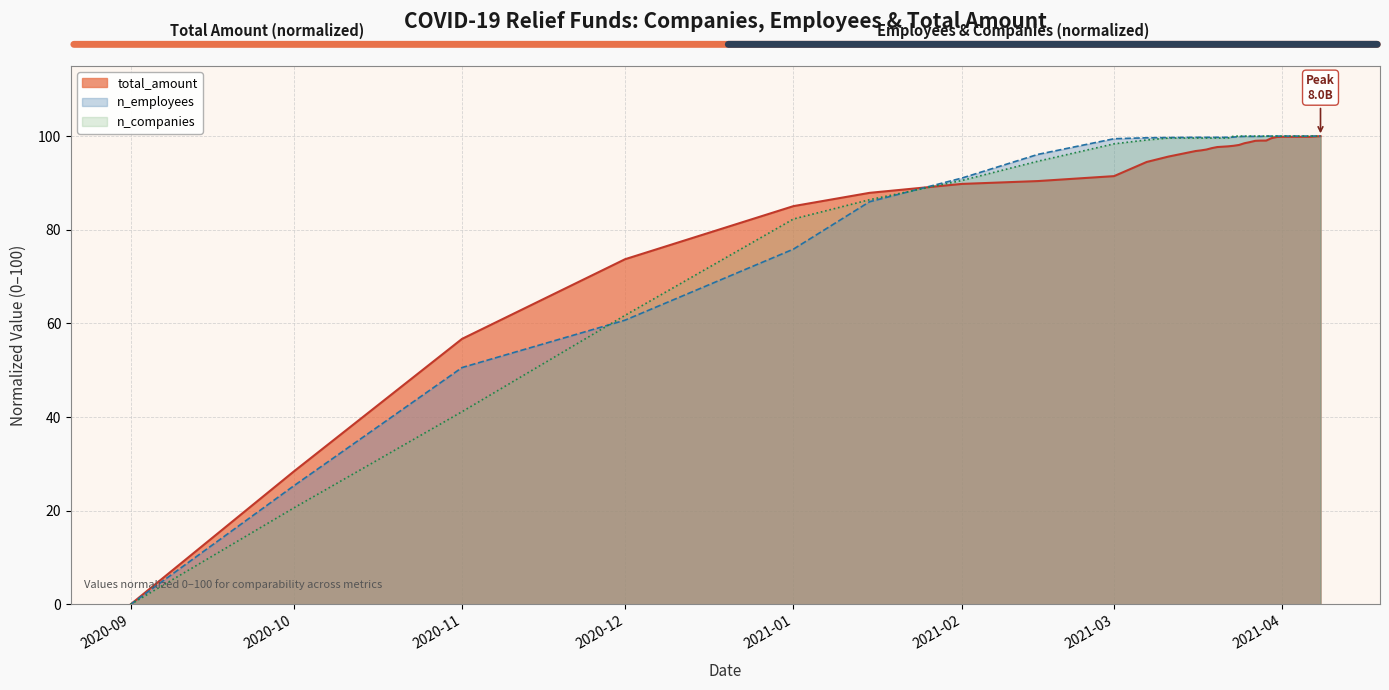

Rank the series by their average value, from lowest to highest.

total_amount, n_companies, n_employees